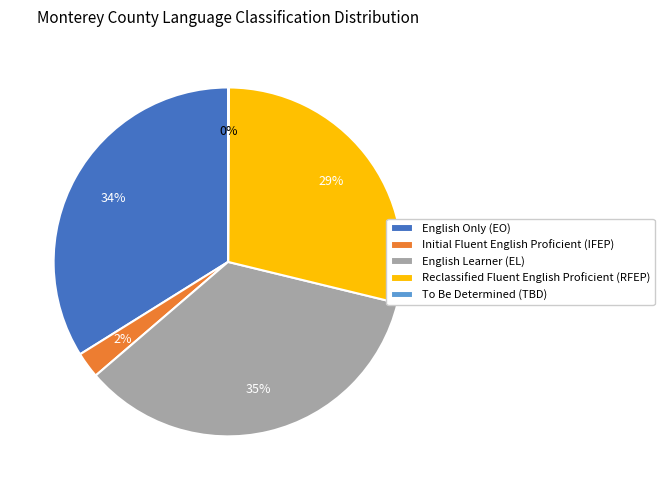

The Reclassified Fluent English Proficient (RFEP) slice represents 29% of the pie. True or false?

True